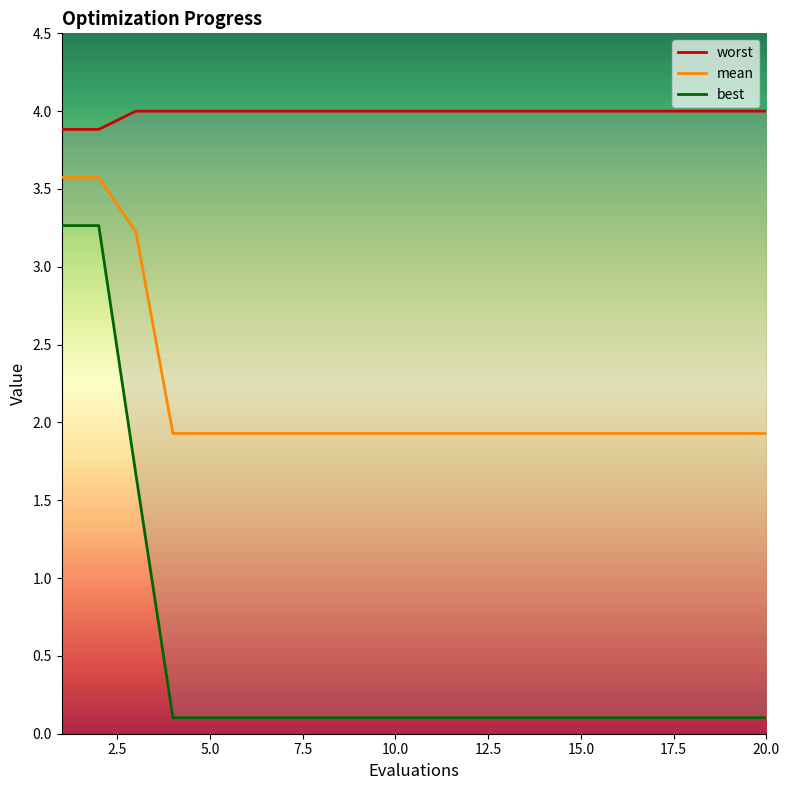

True or false: worst has a value of 4.0 at 4.

True